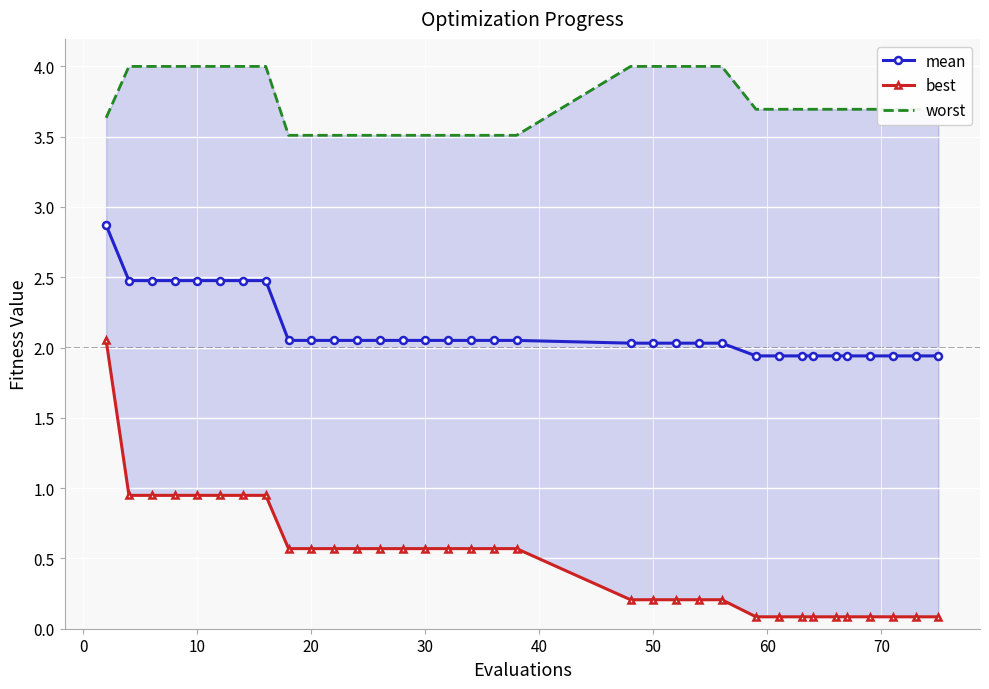

What is the value of the worst point at the 14th from the left?

3.5